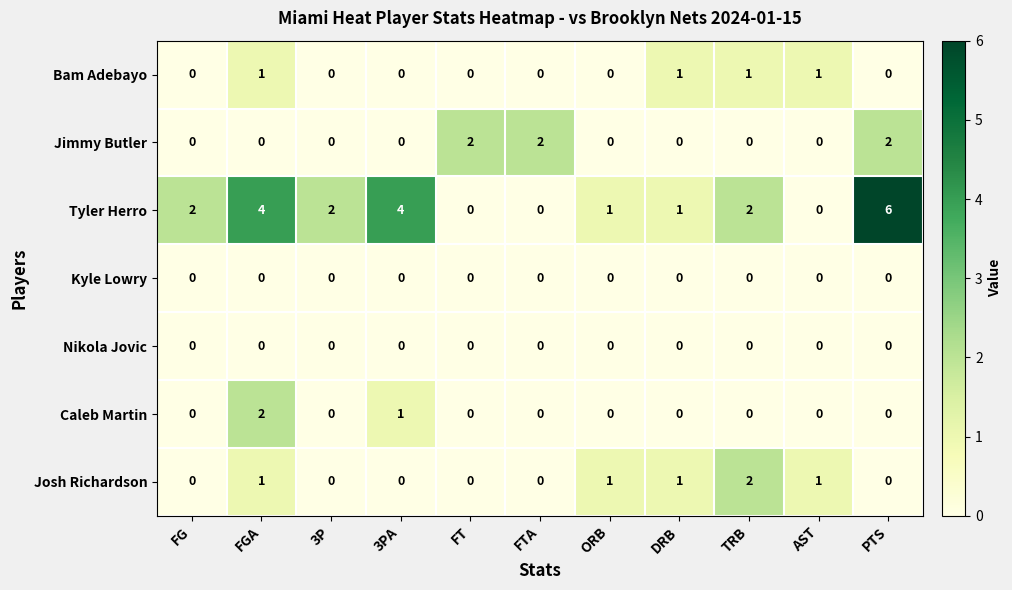

How many distinct data groups are displayed?

7